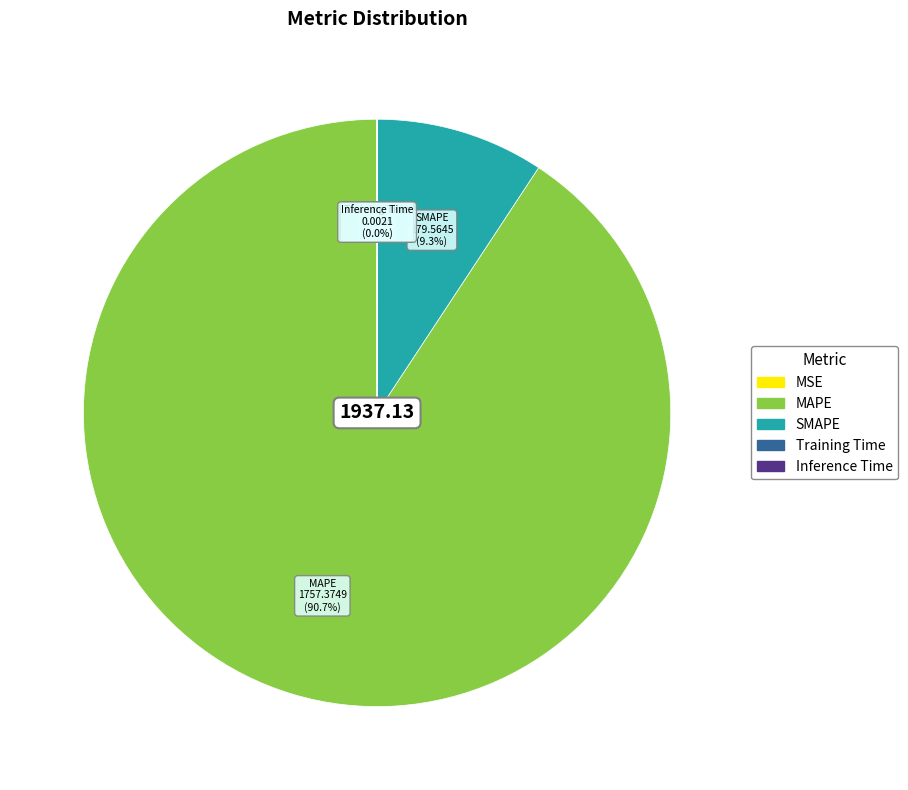

To the nearest percent, what percentage of the pie is MAPE?

91%